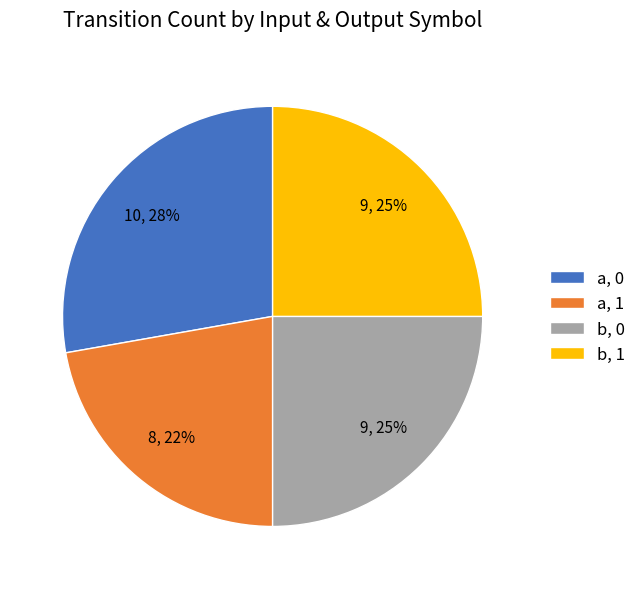

Combined, do b, 0 and a, 1 account for over 50%?

No